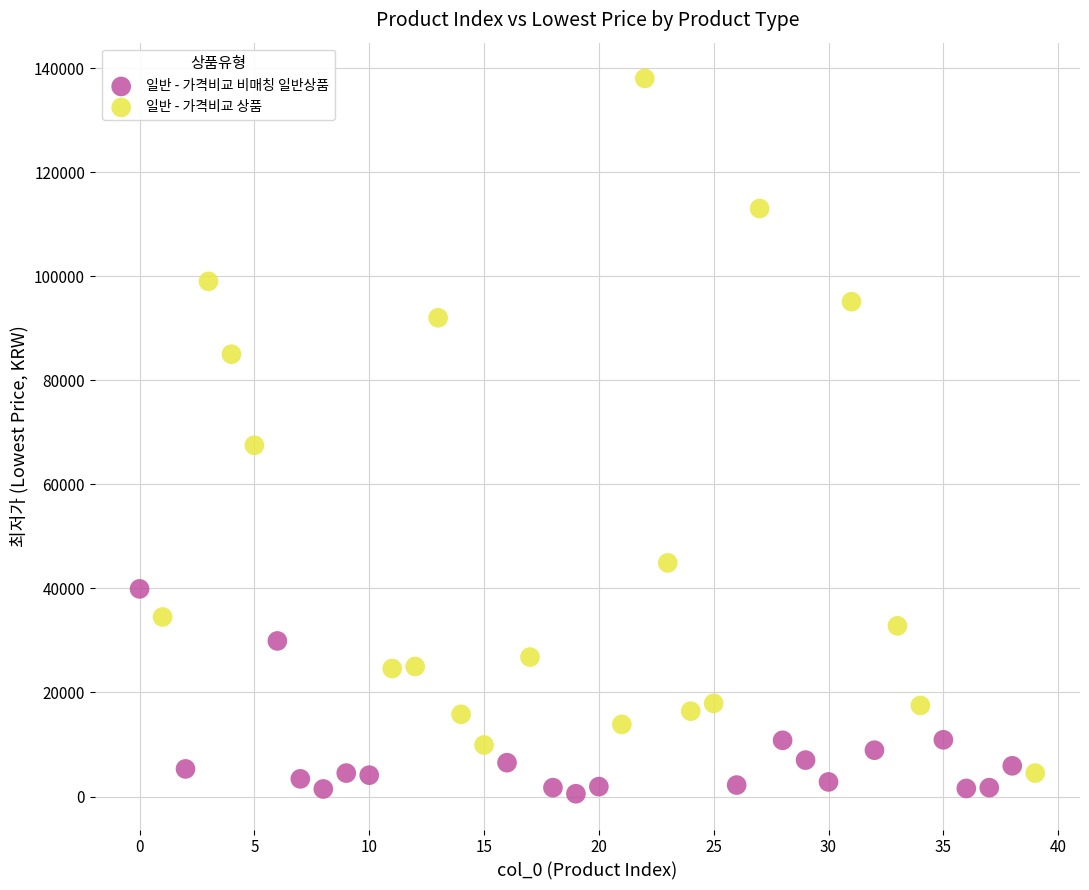

Which series has the largest Y range (max minus min)?

일반 - 가격비교 상품